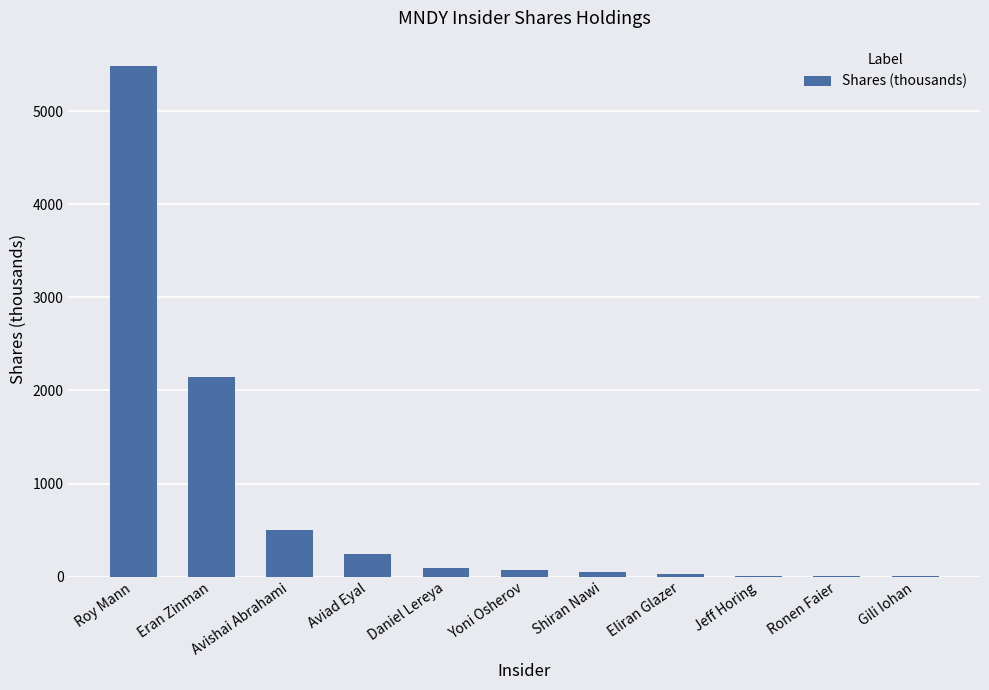

Where is the data nearest to the value 2742?

Eran Zinman